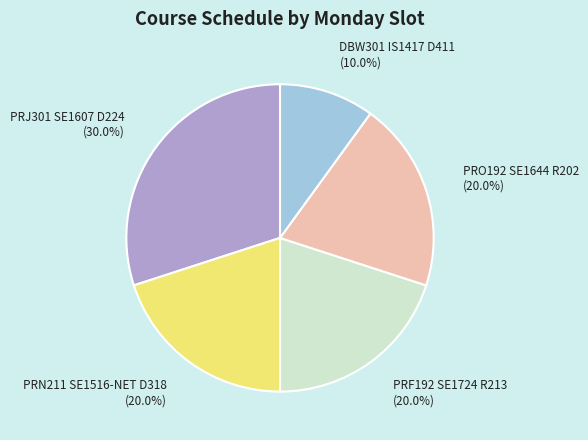

Which has a higher value, PRO192 SE1644 R202 or PRJ301 SE1607 D224?

PRJ301 SE1607 D224